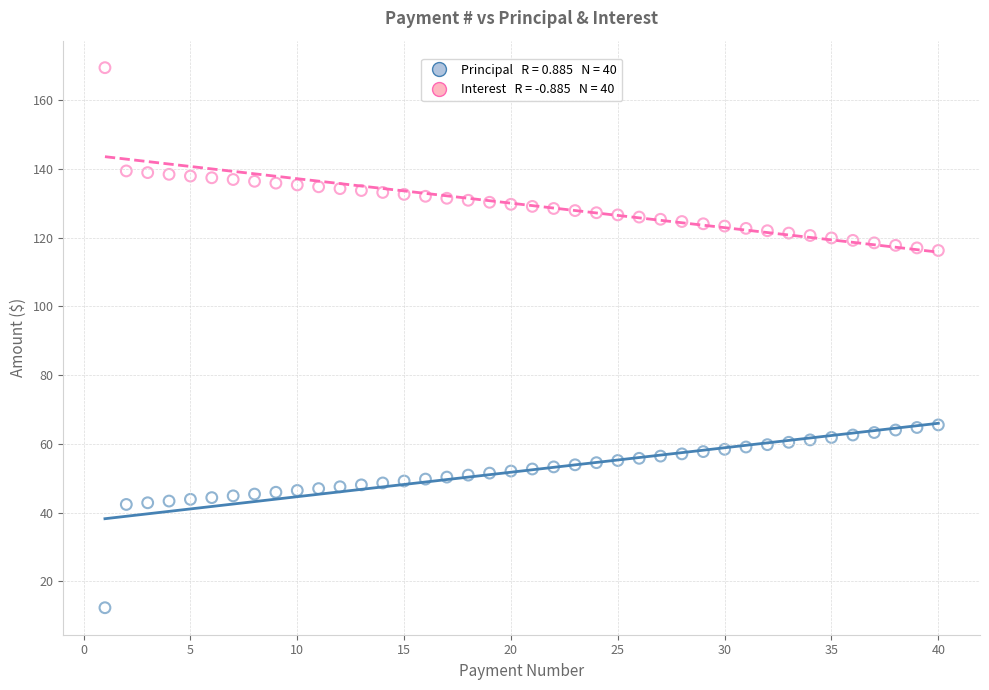

Across all data points, what is the range of X values (max minus min)?

39.0